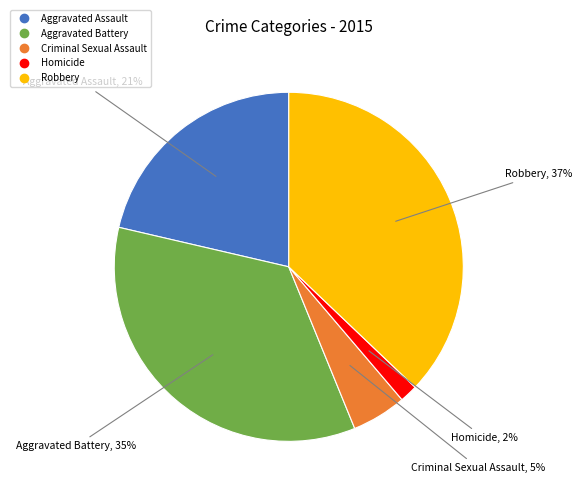

Is Homicide the majority of the pie?

No